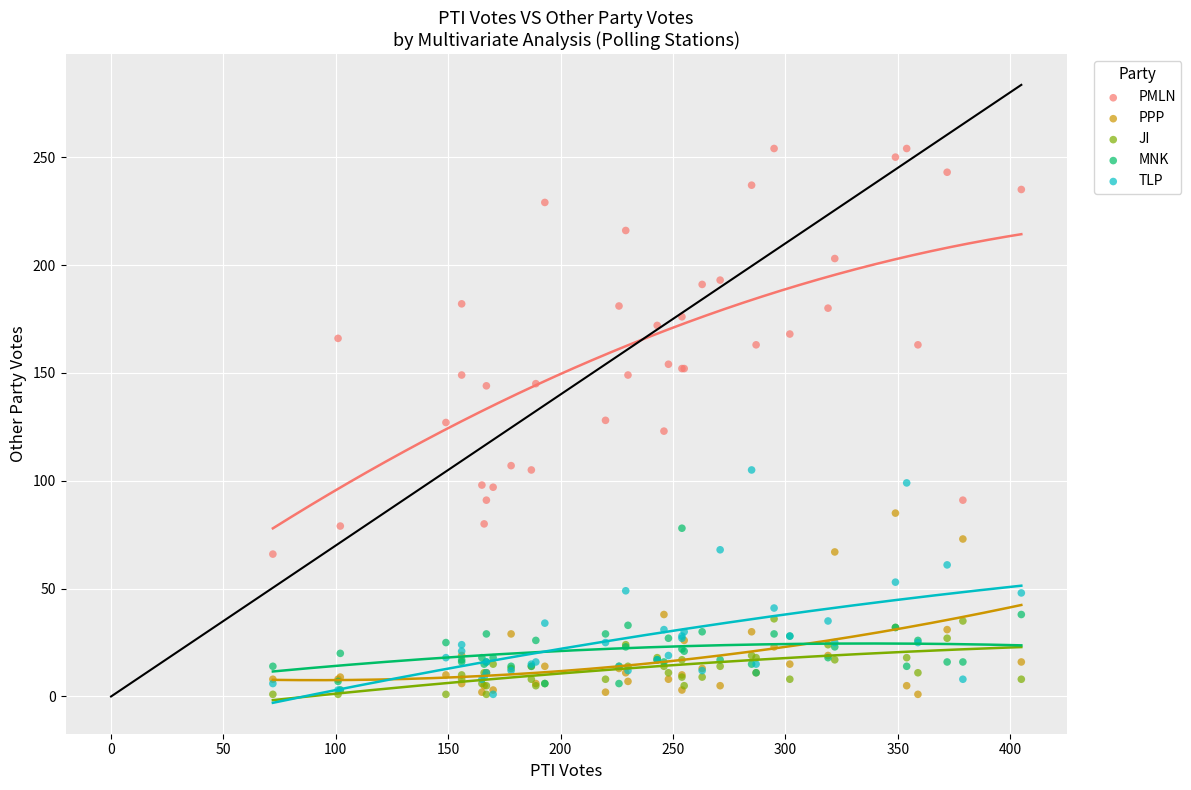

What are all the series names shown in the legend?

PMLN, PPP, JI, MNK, TLP